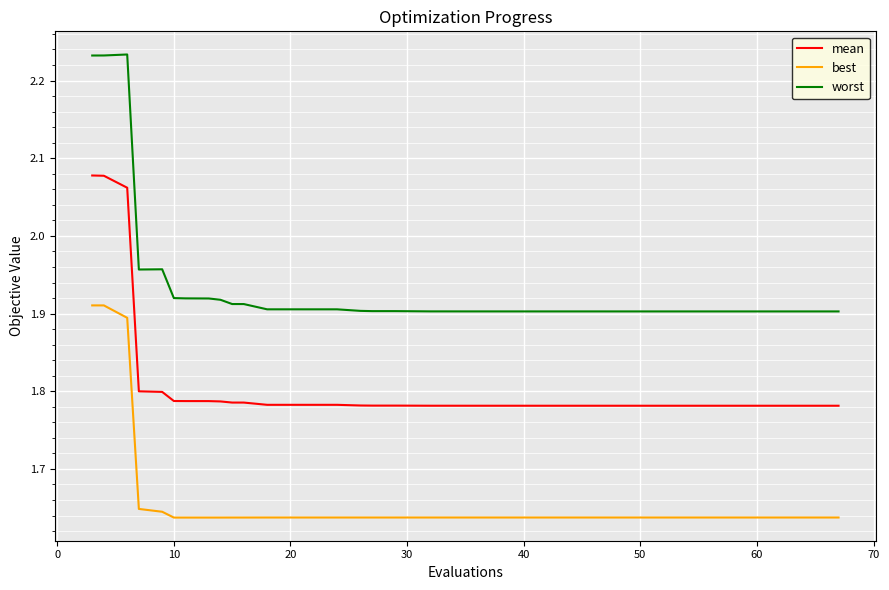

Rank the series by their average value, from lowest to highest.

best, mean, worst